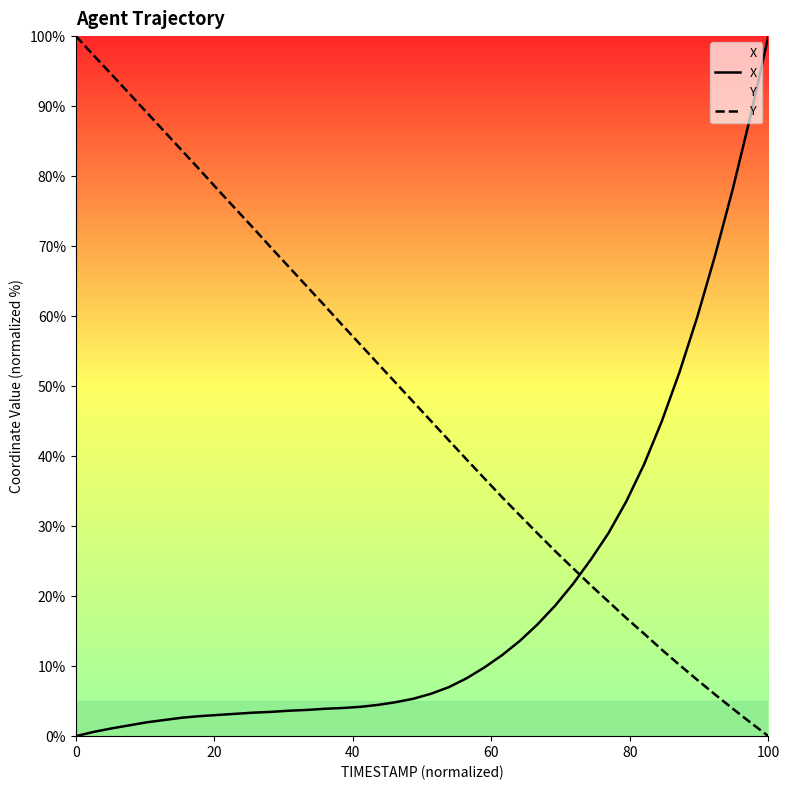

Which series has the largest total across all categories?

Y